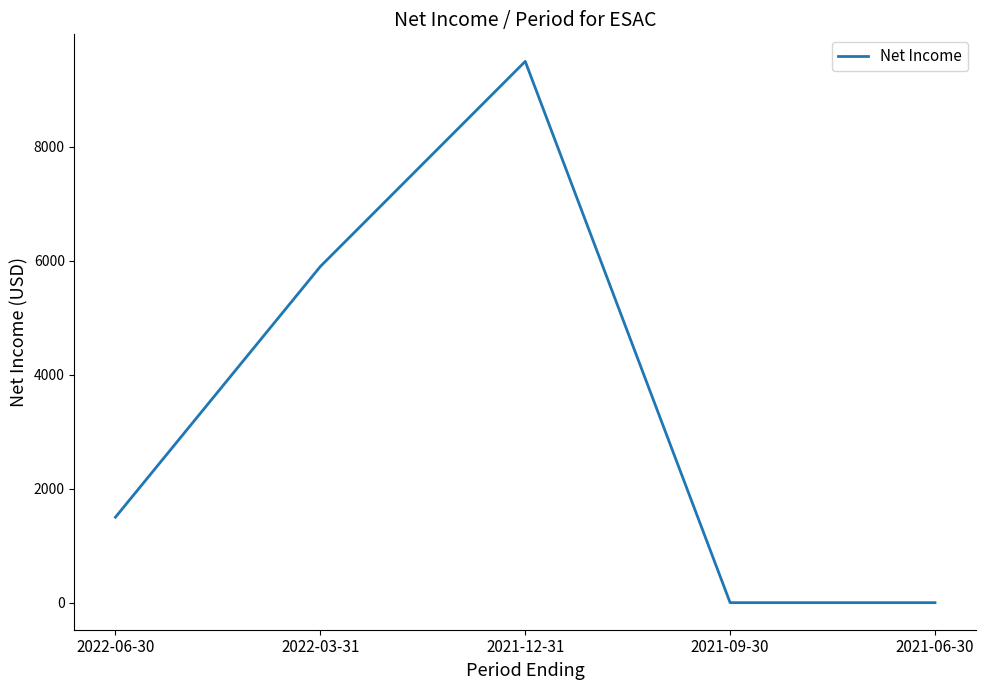

What is the change in value from 2021-12-31 to 2021-06-30?

-9500